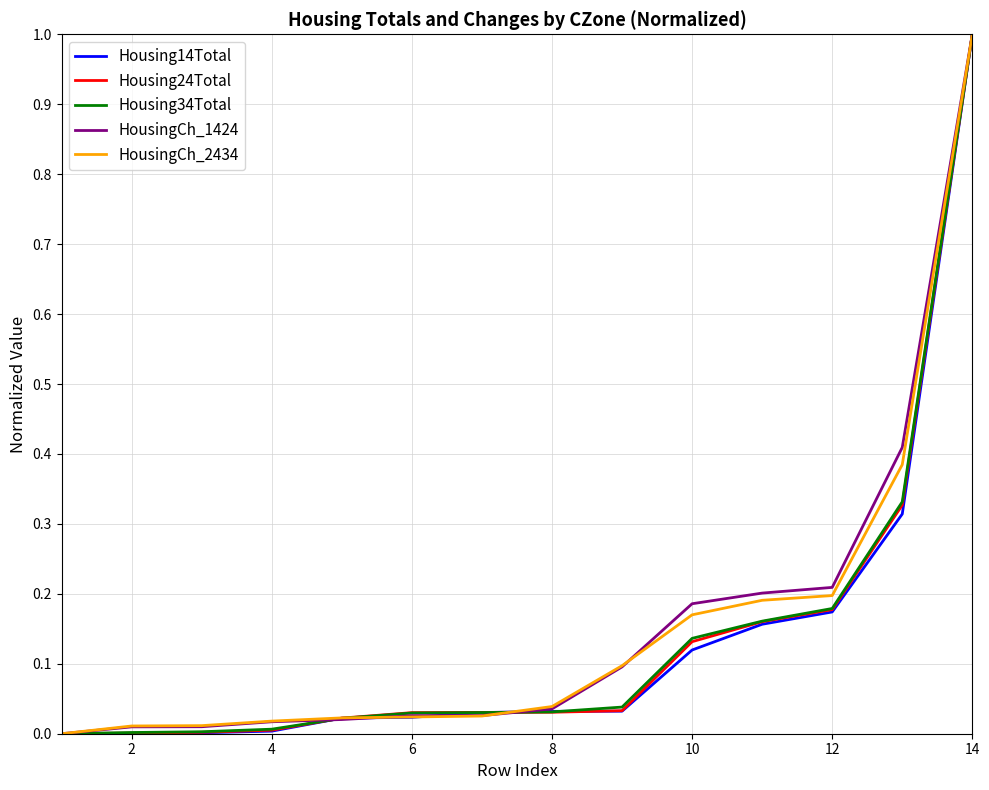

What is the maximum value shown in the chart?

1.0